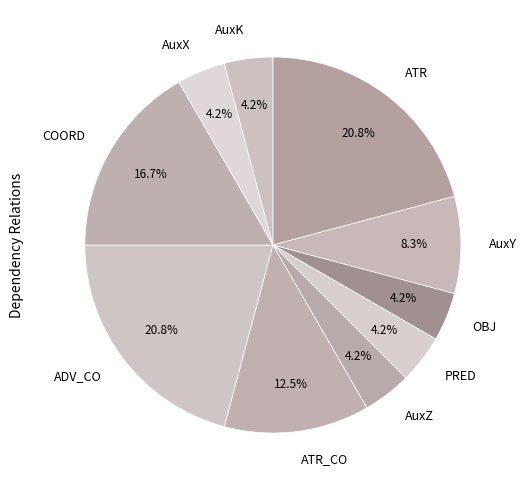

Between ATR and AuxX, which is larger?

ATR